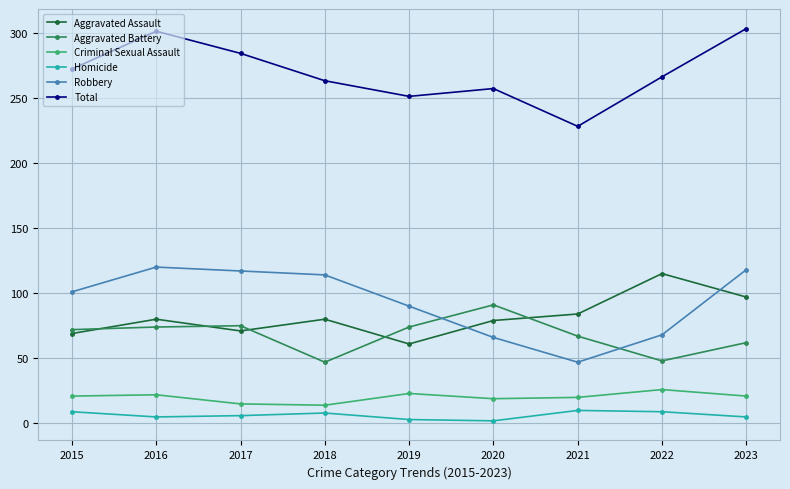

Between 2018 and 2022, which series saw the biggest shift?

Robbery